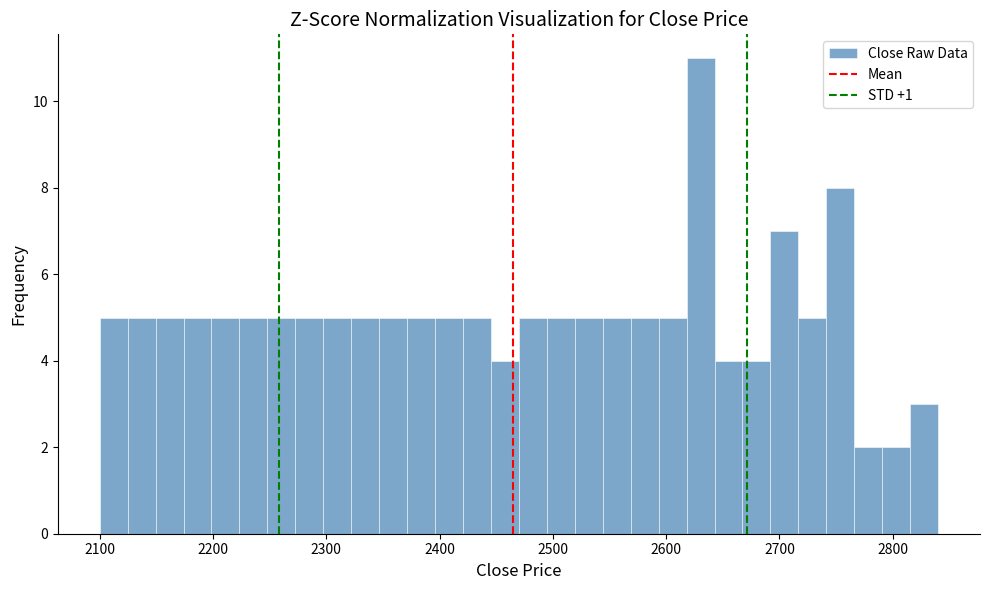

Read against the x-axis, roughly where is the centre of the tallest bar?

2630